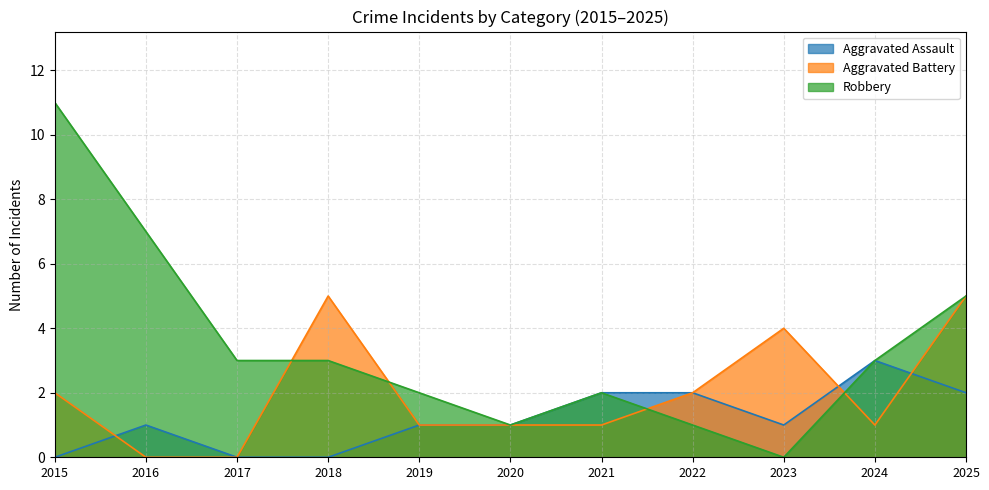

True or false: Robbery and Aggravated Assault cross at least once.

False